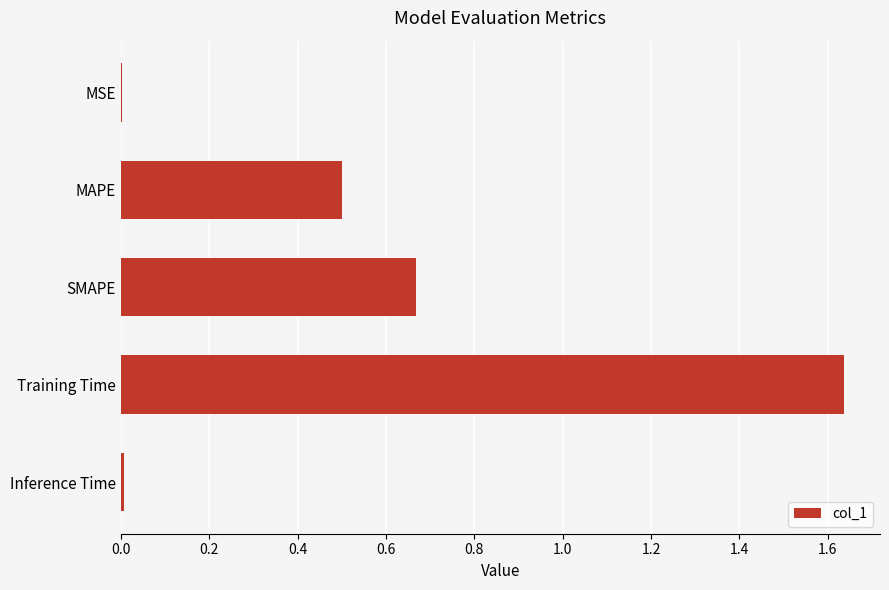

True or false: the data shows 2.2 at Training Time.

False